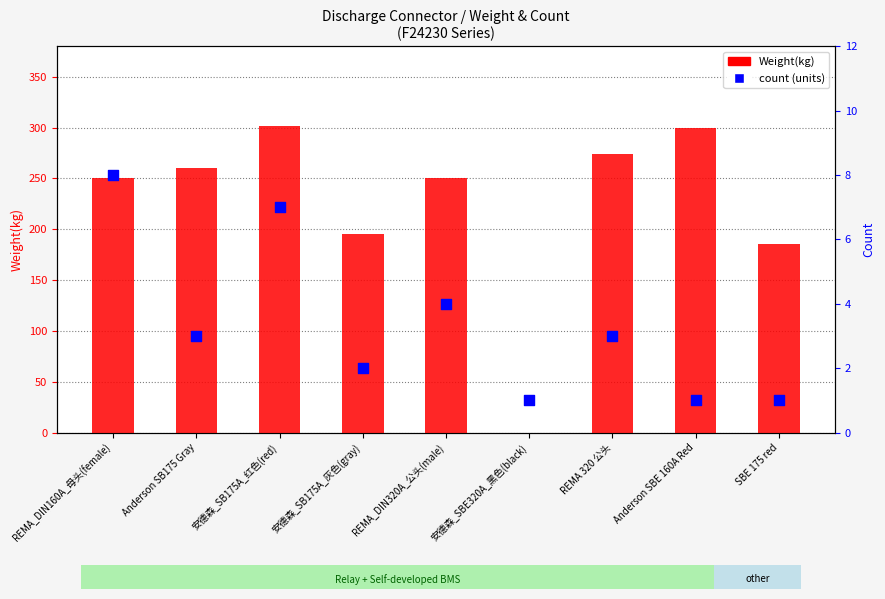

Which series contains the lowest Y value?

Weight(kg)